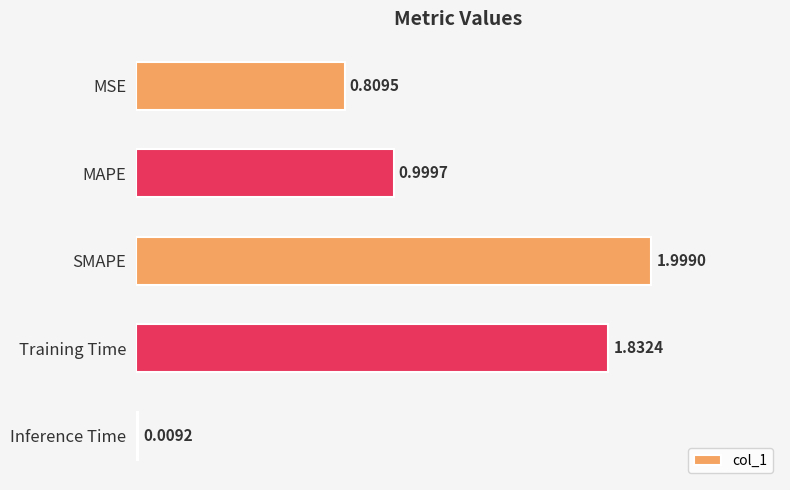

Rank the categories by value from lowest to highest.

Inference Time, MSE, MAPE, Training Time, SMAPE